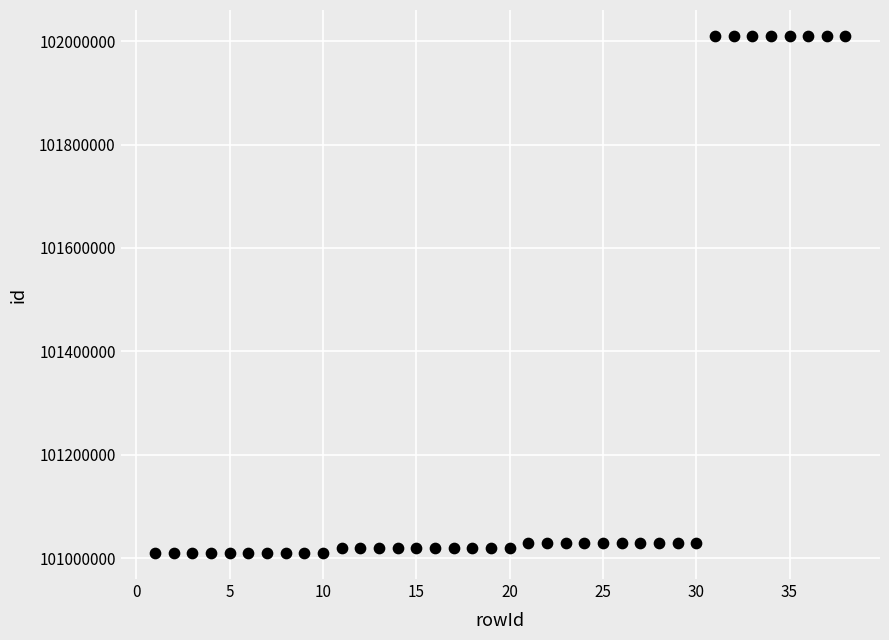

What is the range of X values (max minus min)?

37